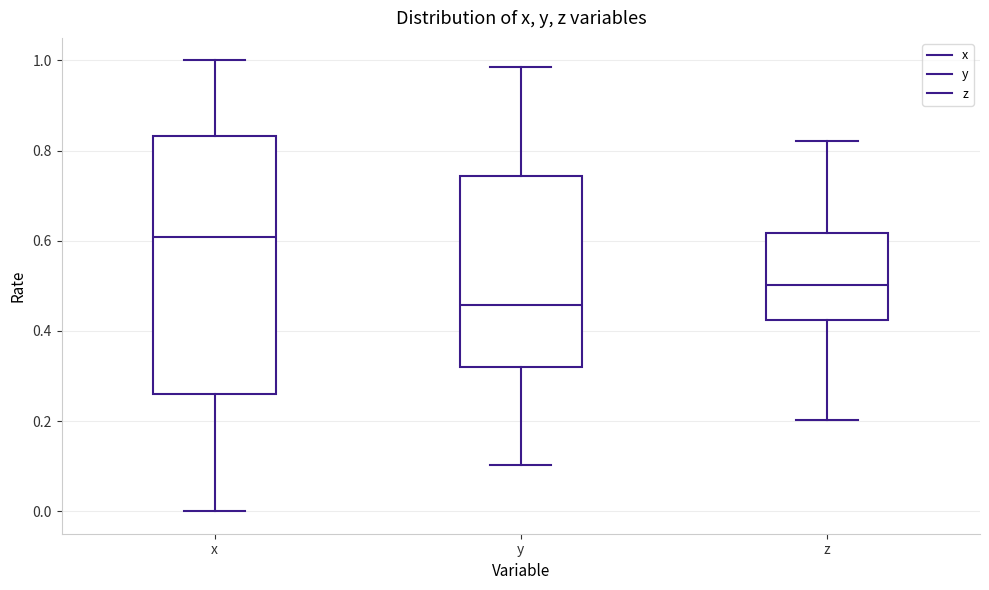

Which box's median line is the highest?

x